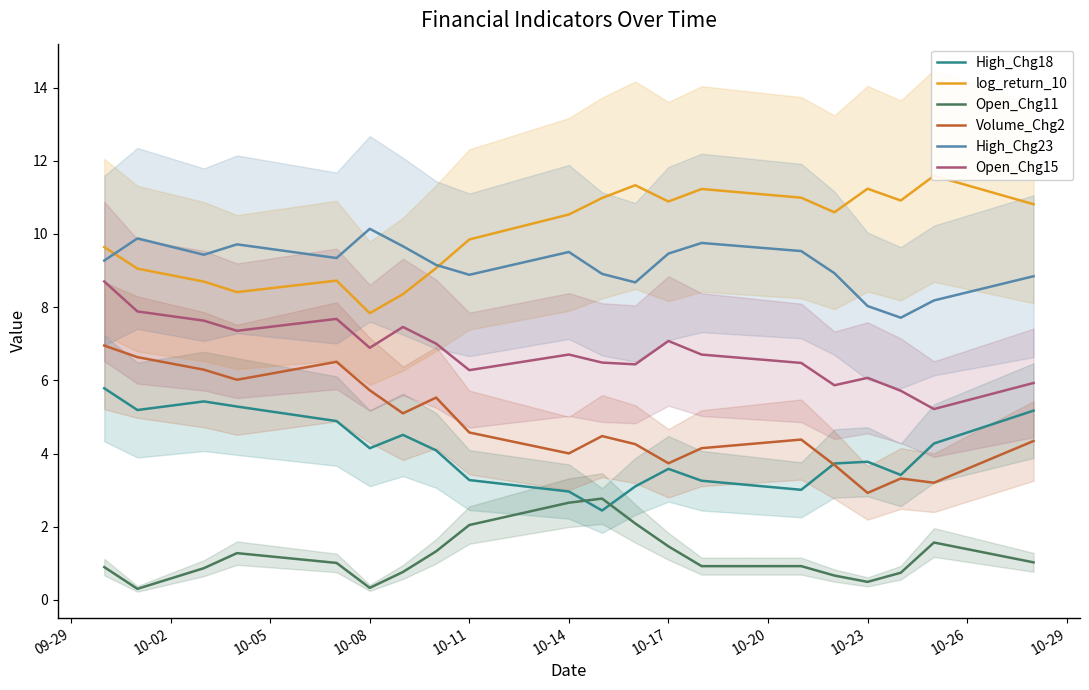

Is this an area chart (filled region under the line)?

No